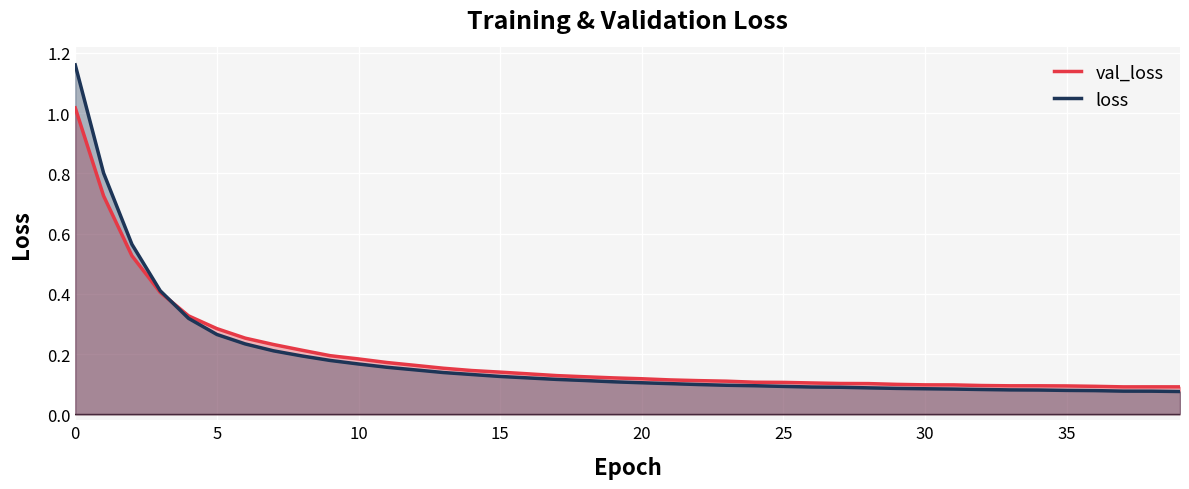

Rank the series by their maximum value, from lowest to highest.

val_loss, loss